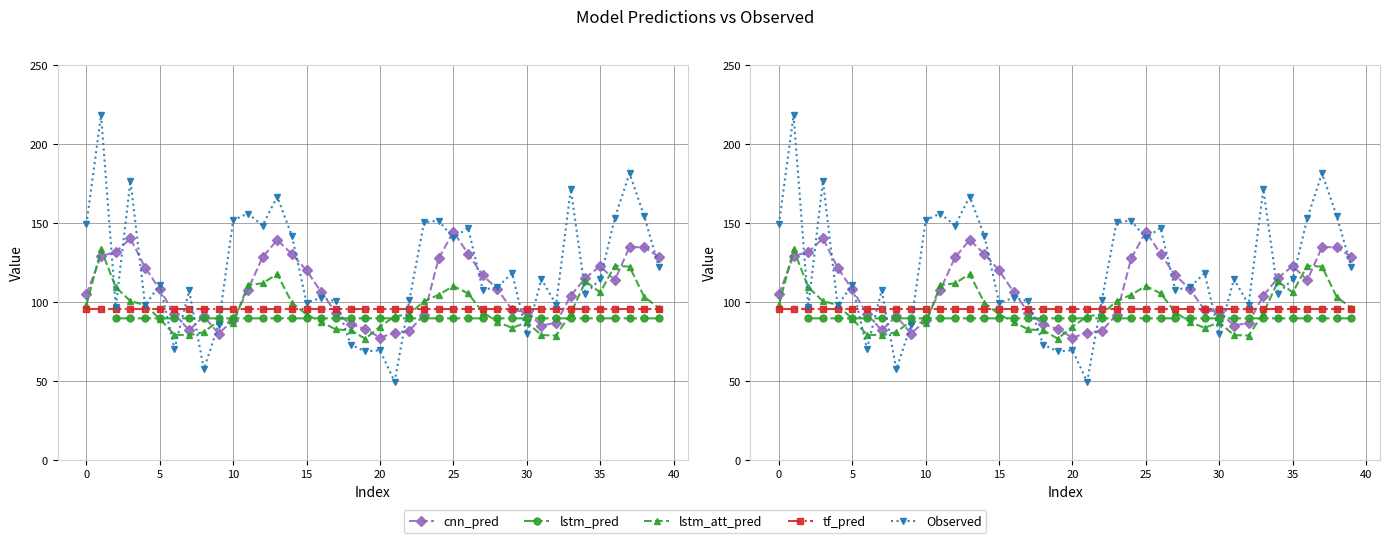

True or false: lstm_pred has a value of 33.7 at 18.

False